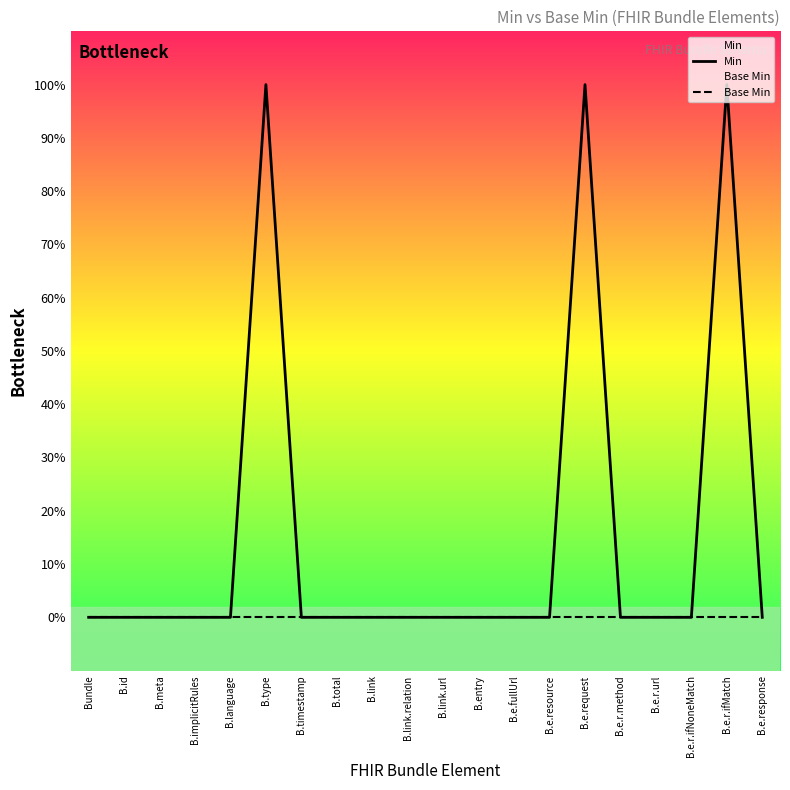

Rank the series by their average value, from lowest to highest.

Base Min, Min